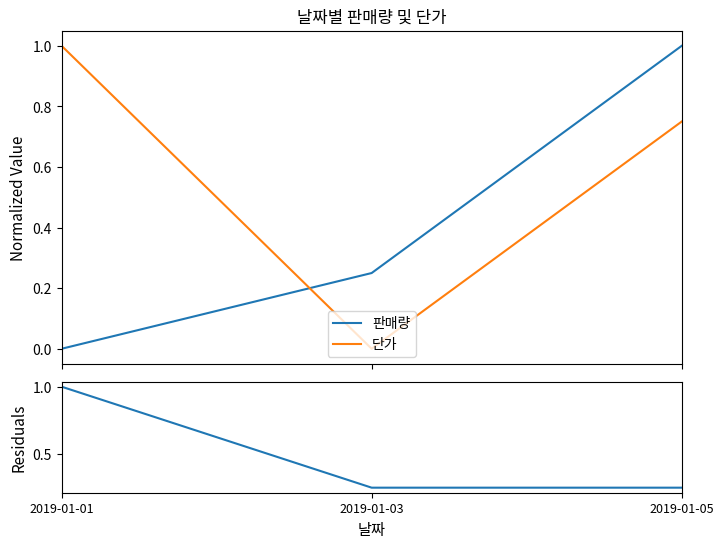

At which label is 단가 closest to 0?

2019-01-03